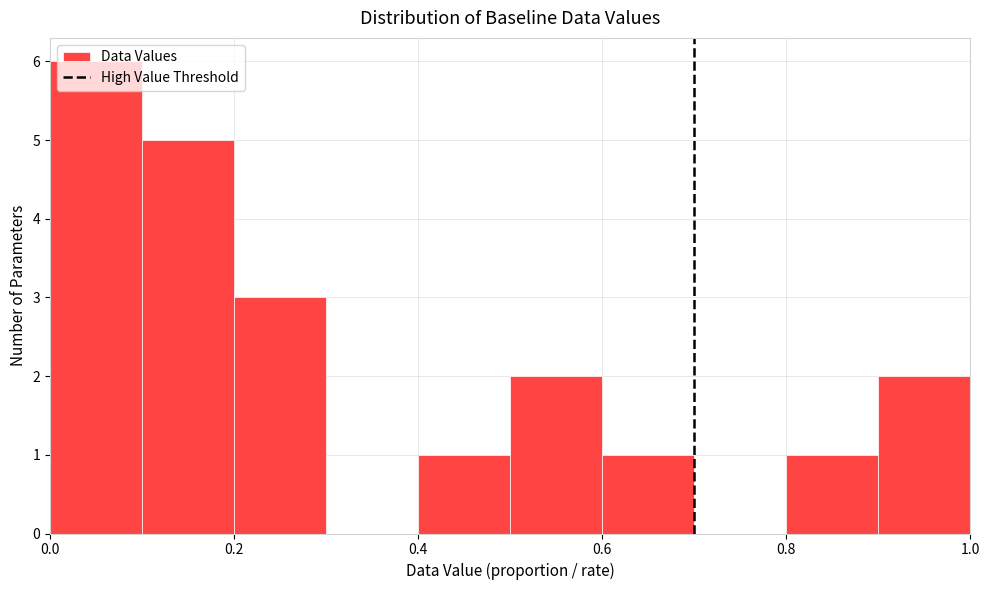

Reading left to right, transcribe this chart: for each bar, give the range it covers on the x-axis and its height. The values are not printed on the chart, so give them approximately, as read against the axis.

0.0 to 0.1: 6
0.1 to 0.2: 5
0.2 to 0.3: 3
0.3 to 0.4: 0
0.4 to 0.5: 1
0.5 to 0.6: 2
0.6 to 0.7: 1
0.7 to 0.8: 0
0.8 to 0.9: 1
0.9 to 1.0: 2